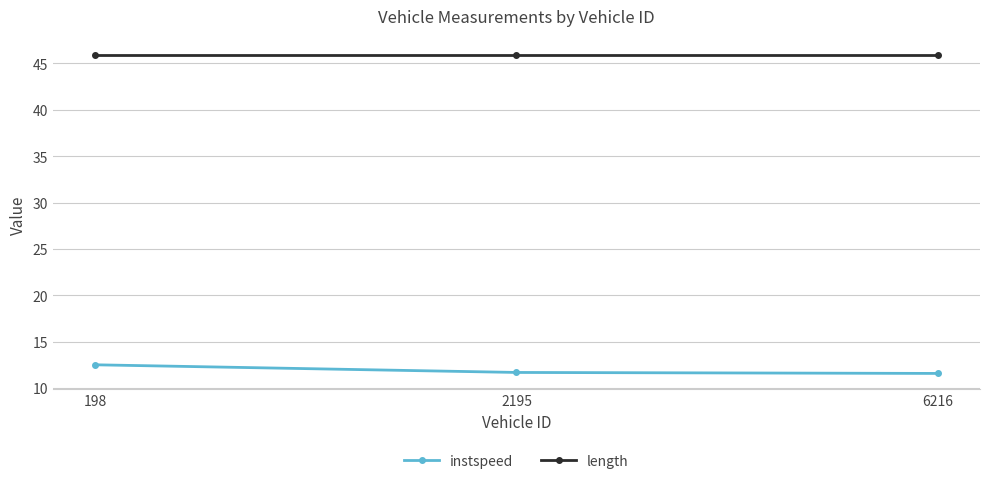

What are all the series names shown in the legend?

instspeed, length